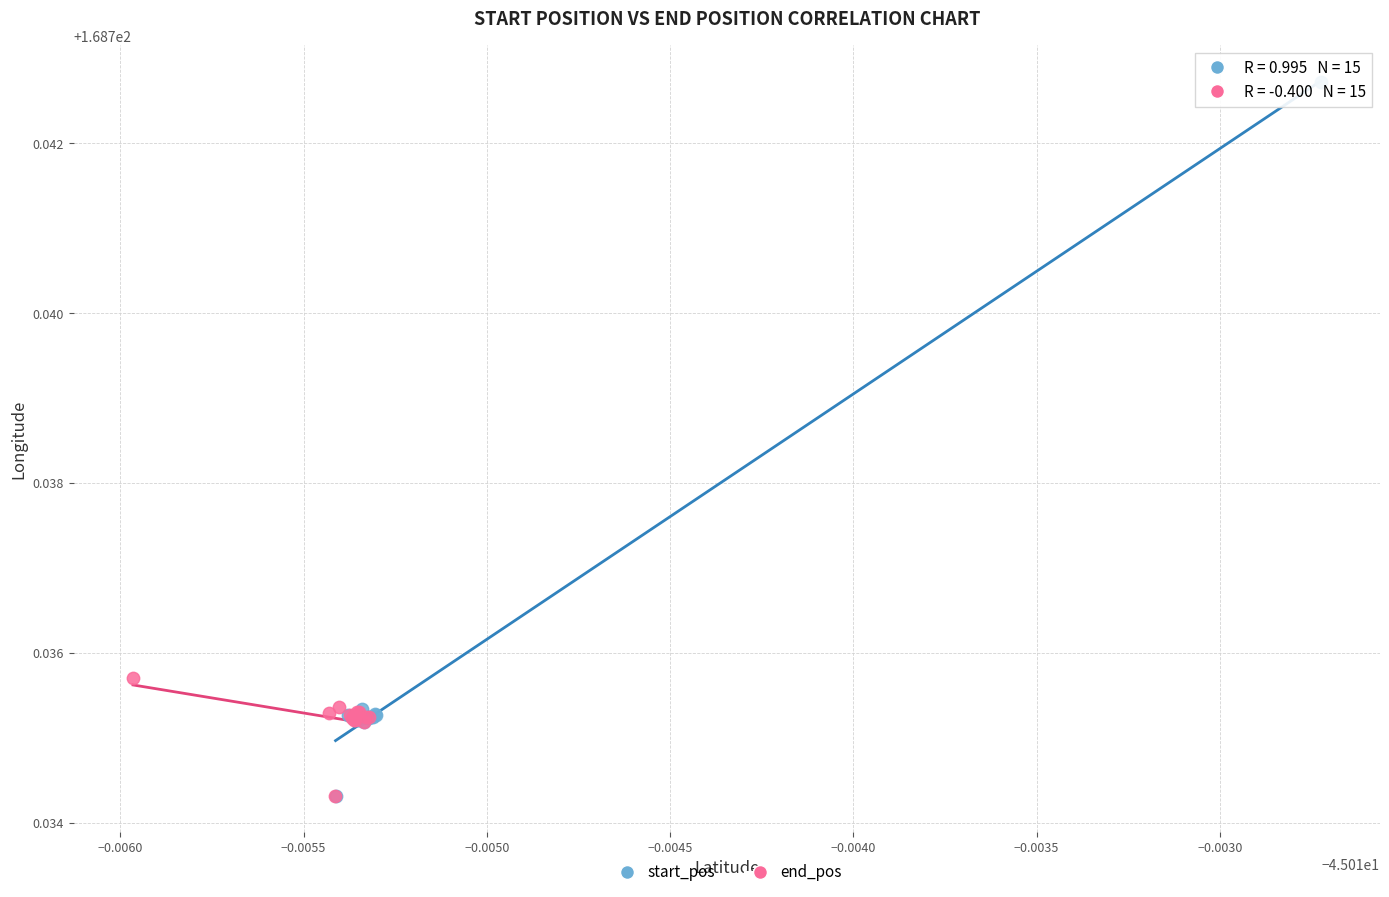

Which series has the largest Y range (max minus min)?

start_pos